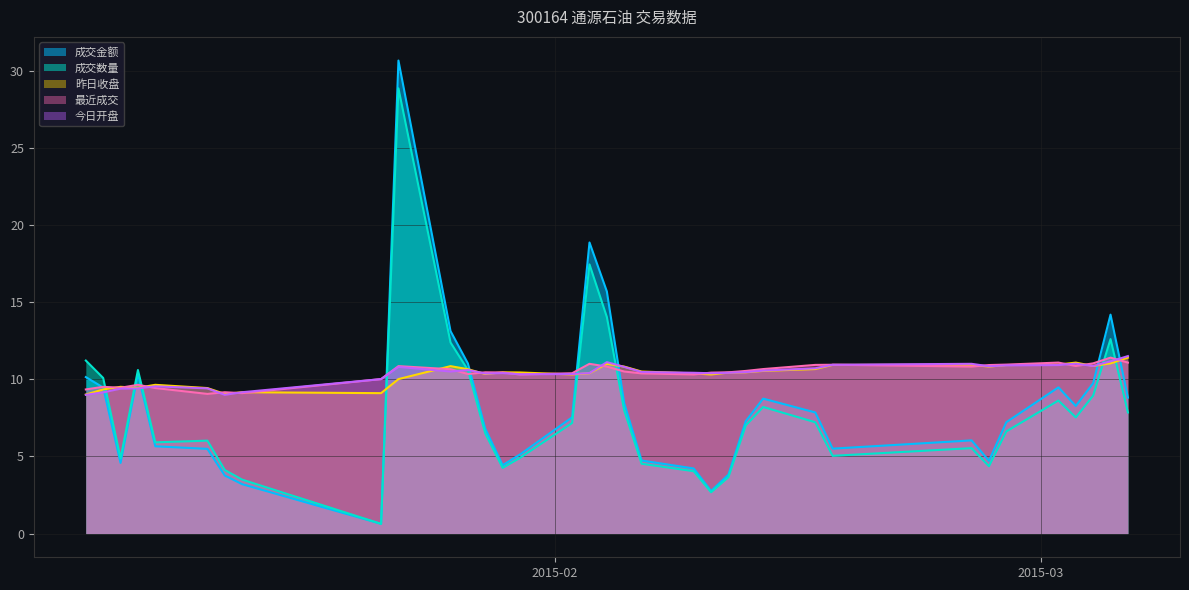

Reading left to right, transcribe all the data shown in this chart.

成交金额: 2015-01-05=10.1	2015-01-06=9.5	2015-01-07=4.6	2015-01-08=10.3	2015-01-09=5.7	2015-01-12=5.5	2015-01-13=3.8	2015-01-14=3.2	2015-01-22=0.6	2015-01-23=30.6	2015-01-26=13.1	2015-01-27=11.0	2015-01-28=6.8	2015-01-29=4.4	2015-01-30=5.1	2015-02-02=7.5	2015-02-03=18.9	2015-02-04=15.7	2015-02-05=8.4	2015-02-06=4.7	2015-02-09=4.2	2015-02-10=2.8	2015-02-11=3.8	2015-02-12=7.3	2015-02-13=8.7	2015-02-16=7.9	2015-02-17=5.5	2015-02-25=6.0	2015-02-26=4.7	2015-02-27=7.2	2015-03-02=9.5	2015-03-03=8.3	2015-03-04=9.7	2015-03-05=14.2	2015-03-06=8.8
成交数量: 2015-01-05=11.2	2015-01-06=10.1	2015-01-07=4.9	2015-01-08=10.6	2015-01-09=5.9	2015-01-12=6.0	2015-01-13=4.1	2015-01-14=3.5	2015-01-22=0.6	2015-01-23=28.8	2015-01-26=12.4	2015-01-27=10.6	2015-01-28=6.5	2015-01-29=4.3	2015-01-30=4.9	2015-02-02=7.2	2015-02-03=17.4	2015-02-04=14.0	2015-02-05=8.0	2015-02-06=4.5	2015-02-09=4.0	2015-02-10=2.7	2015-02-11=3.7	2015-02-12=7.0	2015-02-13=8.2	2015-02-16=7.2	2015-02-17=5.0	2015-02-25=5.5	2015-02-26=4.4	2015-02-27=6.6	2015-03-02=8.6	2015-03-03=7.5	2015-03-04=8.9	2015-03-05=12.6	2015-03-06=7.8
昨日收盘: 2015-01-05=9.0	2015-01-06=9.3	2015-01-07=9.5	2015-01-08=9.4	2015-01-09=9.6	2015-01-12=9.4	2015-01-13=9.1	2015-01-14=9.2	2015-01-22=9.1	2015-01-23=10.0	2015-01-26=10.8	2015-01-27=10.7	2015-01-28=10.3	2015-01-29=10.4	2015-01-30=10.4	2015-02-02=10.3	2015-02-03=10.4	2015-02-04=11.0	2015-02-05=10.8	2015-02-06=10.5	2015-02-09=10.4	2015-02-10=10.3	2015-02-11=10.4	2015-02-12=10.4	2015-02-13=10.5	2015-02-16=10.7	2015-02-17=10.9	2015-02-25=10.9	2015-02-26=10.8	2015-02-27=10.9	2015-03-02=10.9	2015-03-03=11.1	2015-03-04=10.9	2015-03-05=11.0	2015-03-06=11.4
最近成交: 2015-01-05=9.3	2015-01-06=9.5	2015-01-07=9.4	2015-01-08=9.6	2015-01-09=9.4	2015-01-12=9.1	2015-01-13=9.2	2015-01-14=9.1	2015-01-22=10.0	2015-01-23=10.8	2015-01-26=10.7	2015-01-27=10.3	2015-01-28=10.4	2015-01-29=10.4	2015-01-30=10.3	2015-02-02=10.4	2015-02-03=11.0	2015-02-04=10.8	2015-02-05=10.5	2015-02-06=10.4	2015-02-09=10.3	2015-02-10=10.4	2015-02-11=10.4	2015-02-12=10.5	2015-02-13=10.7	2015-02-16=10.9	2015-02-17=10.9	2015-02-25=10.8	2015-02-26=10.9	2015-02-27=10.9	2015-03-02=11.1	2015-03-03=10.9	2015-03-04=11.0	2015-03-05=11.4	2015-03-06=11.1
今日开盘: 2015-01-05=9.0	2015-01-06=9.2	2015-01-07=9.4	2015-01-08=9.4	2015-01-09=9.5	2015-01-12=9.4	2015-01-13=9.0	2015-01-14=9.2	2015-01-22=10.0	2015-01-23=10.8	2015-01-26=10.5	2015-01-27=10.6	2015-01-28=10.4	2015-01-29=10.4	2015-01-30=10.3	2015-02-02=10.3	2015-02-03=10.4	2015-02-04=11.1	2015-02-05=10.8	2015-02-06=10.5	2015-02-09=10.4	2015-02-10=10.4	2015-02-11=10.4	2015-02-12=10.5	2015-02-13=10.6	2015-02-16=10.7	2015-02-17=10.9	2015-02-25=11.0	2015-02-26=10.8	2015-02-27=10.9	2015-03-02=10.9	2015-03-03=11.0	2015-03-04=10.9	2015-03-05=11.2	2015-03-06=11.5